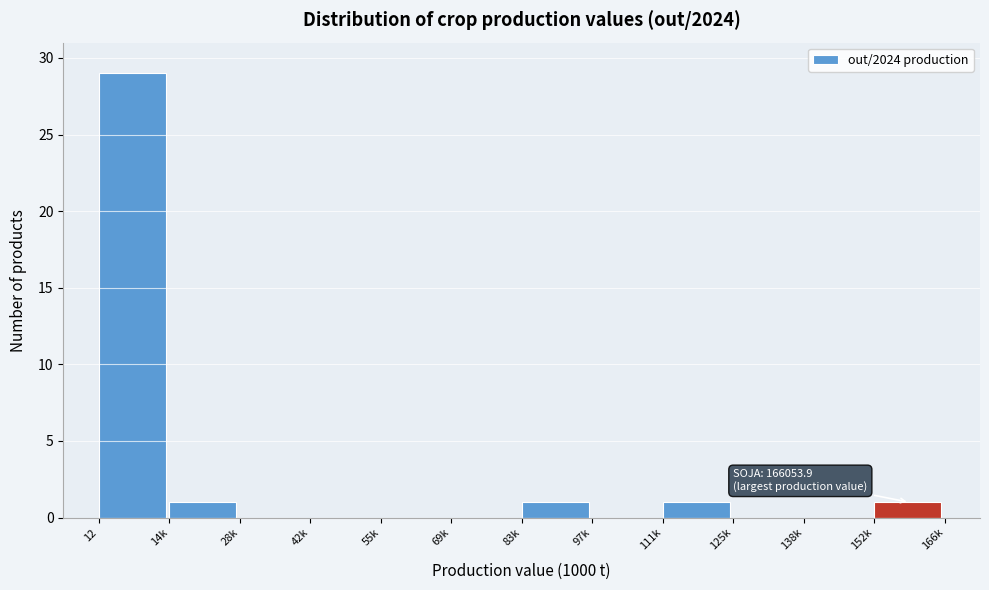

Reading left to right, what are all the values shown in this chart?

12=29	14k=1	28k=0	42k=0	55k=0	69k=0	83k=1	97k=0	111k=1	125k=0	138k=0	152k=1